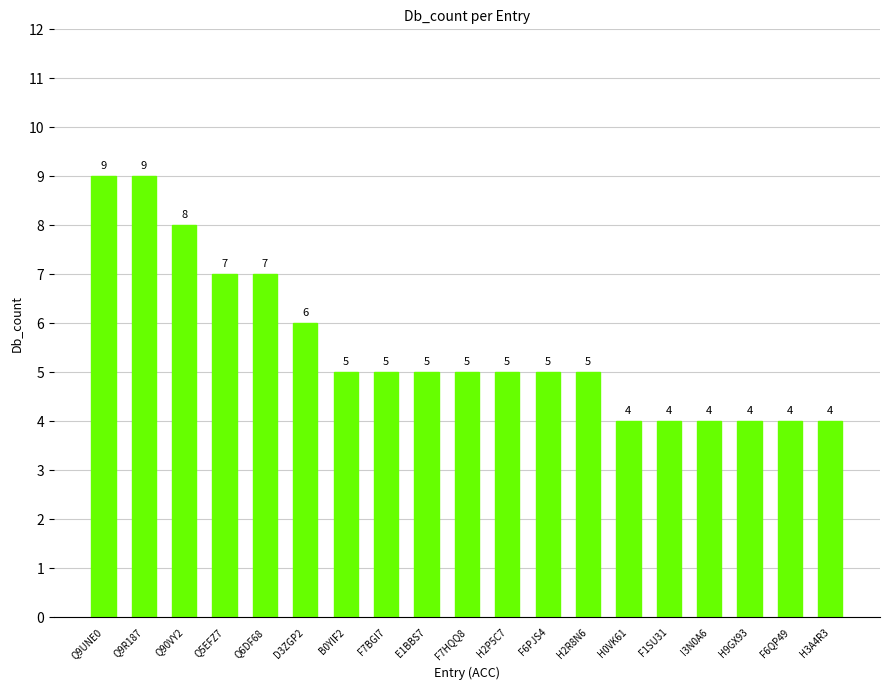

What is the label of the 15th bar from the right?

Q6DF68